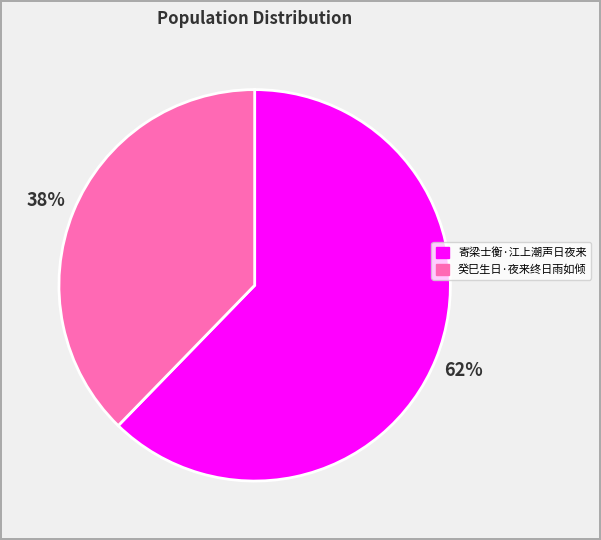

Between 癸巳生日·夜来终日雨如倾 and 寄梁士衡·江上潮声日夜来, which is larger?

寄梁士衡·江上潮声日夜来